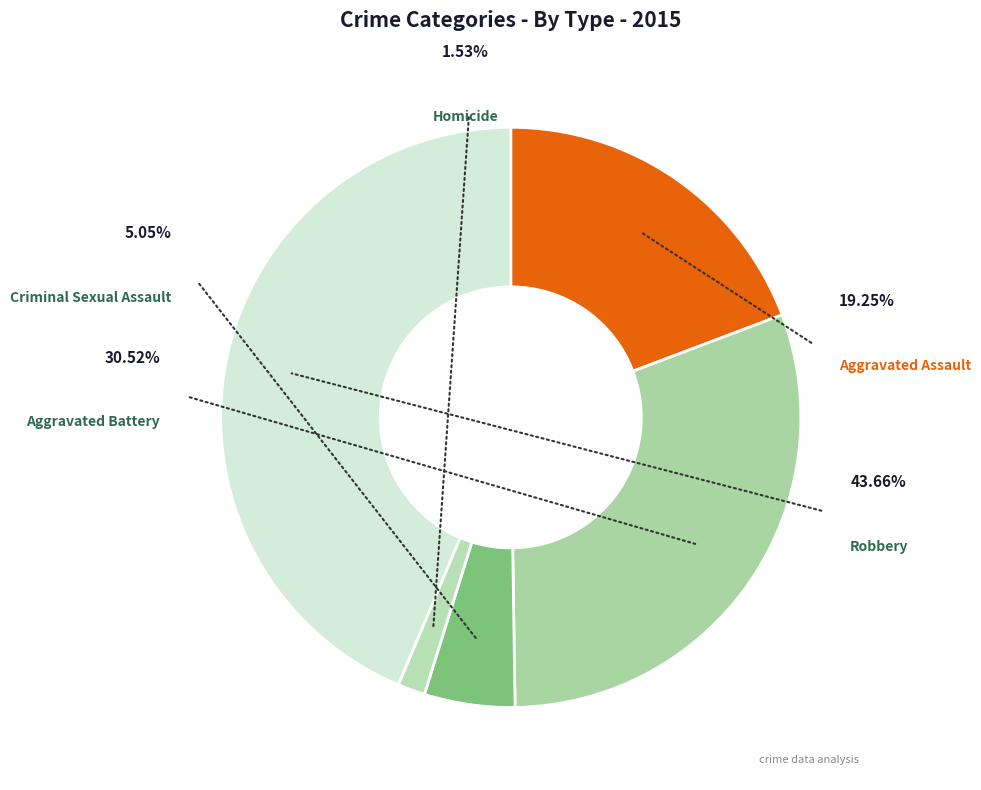

Approximately how many times larger is the value at Robbery compared to Homicide?

28.6